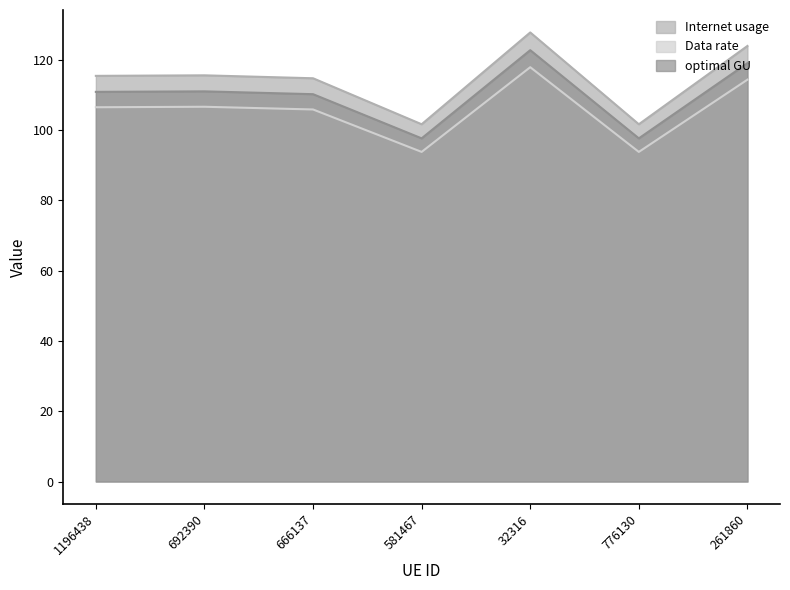

True or false: optimal GU has a value of 52.0 at 261860.

False